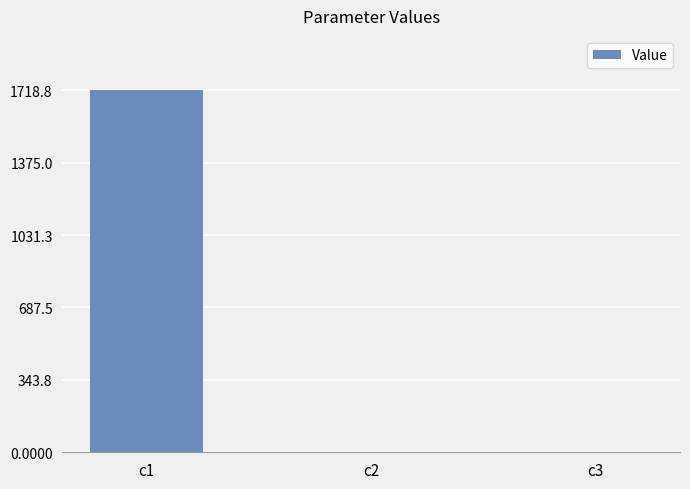

At which category does the chart reach its peak across all series?

c1